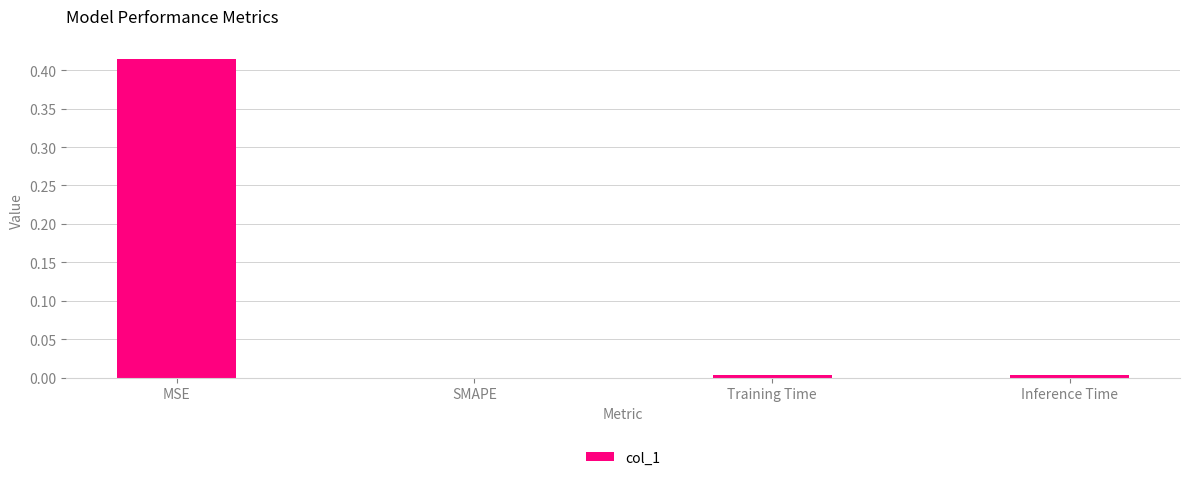

Is it true that the value at Training Time is 0.0?

True